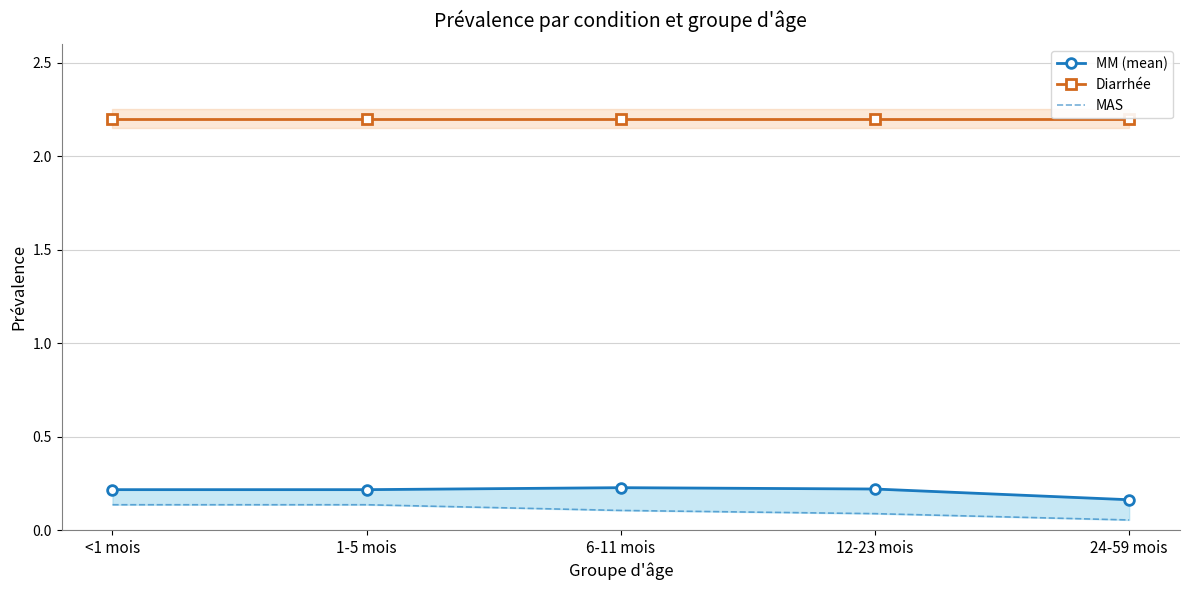

Where is MM (mean) nearest to the value 0?

24-59 mois